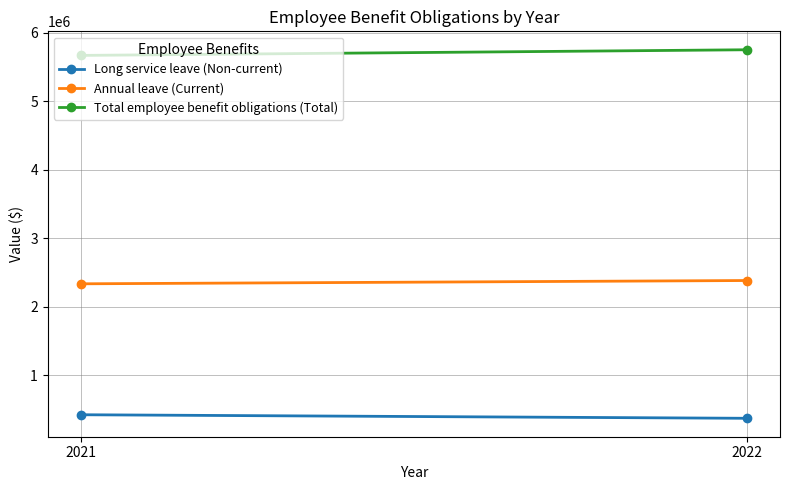

What value does the Total employee benefit obligations (Total) series have at 2022, to the nearest 100?

5754300